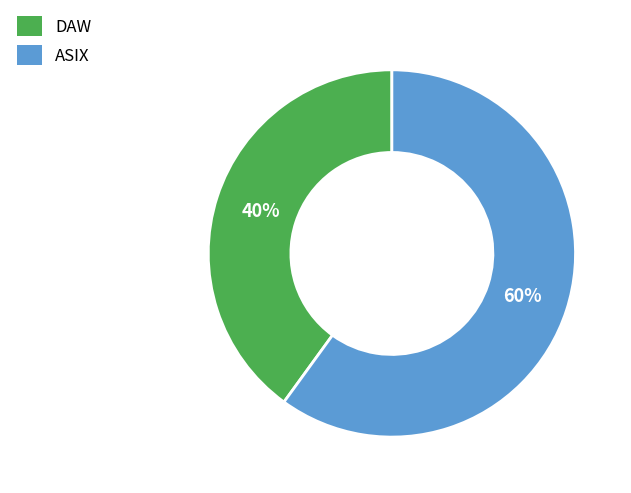

Is the sum of ASIX and DAW greater than half?

Yes